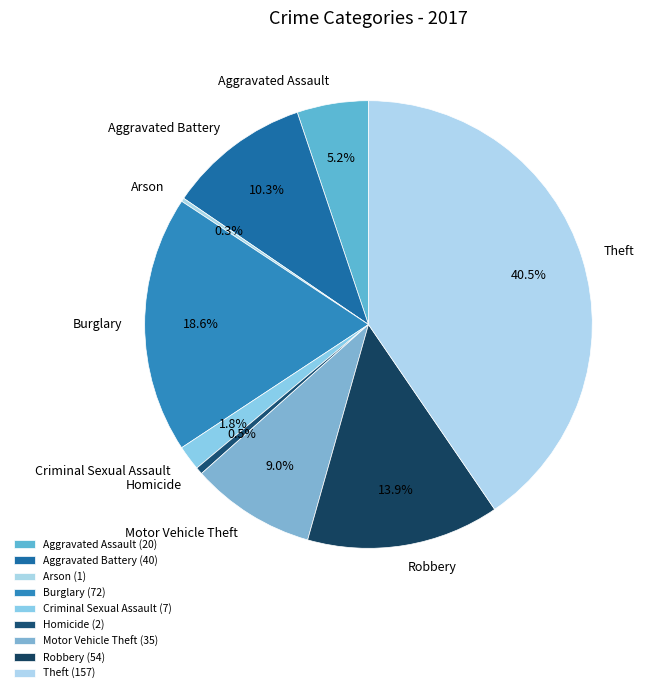

True or false: Motor Vehicle Theft accounts for 17% of the total.

False